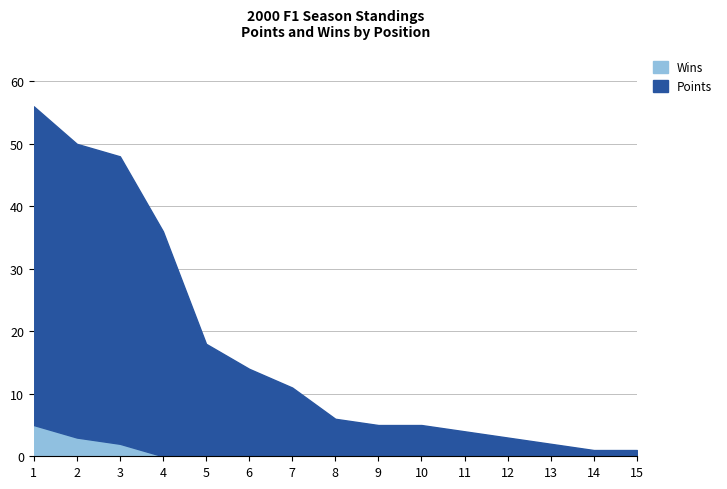

At which category does the chart reach its minimum across all series?

4